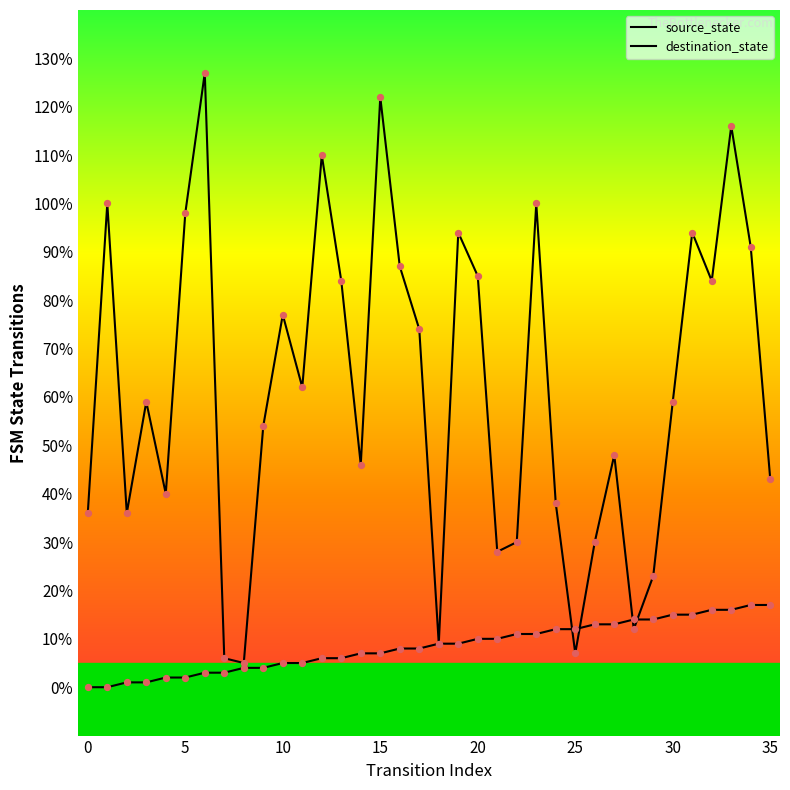

Is the value of source_state at 19 greater than the value of destination_state at 29?

No